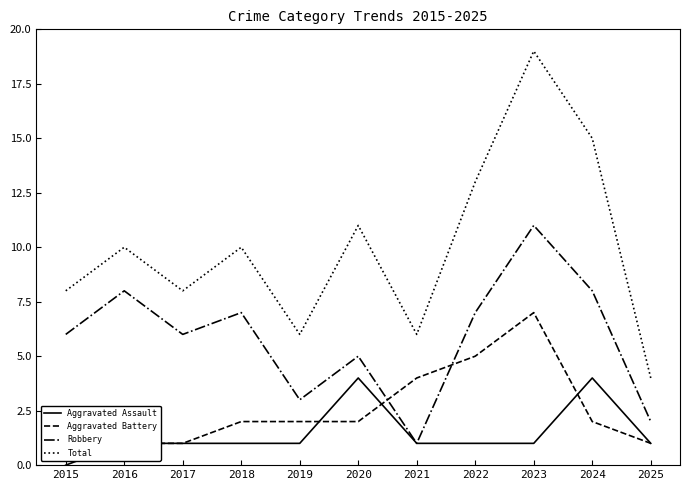

True or false: Robbery has a value of 6 at 2015.

True